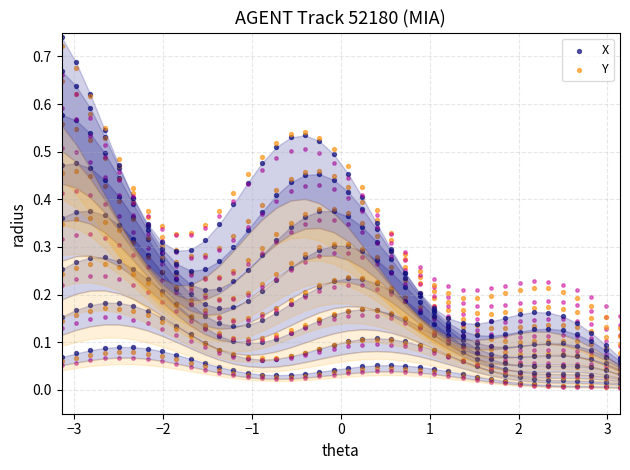

Which series contains the lowest Y value?

Y